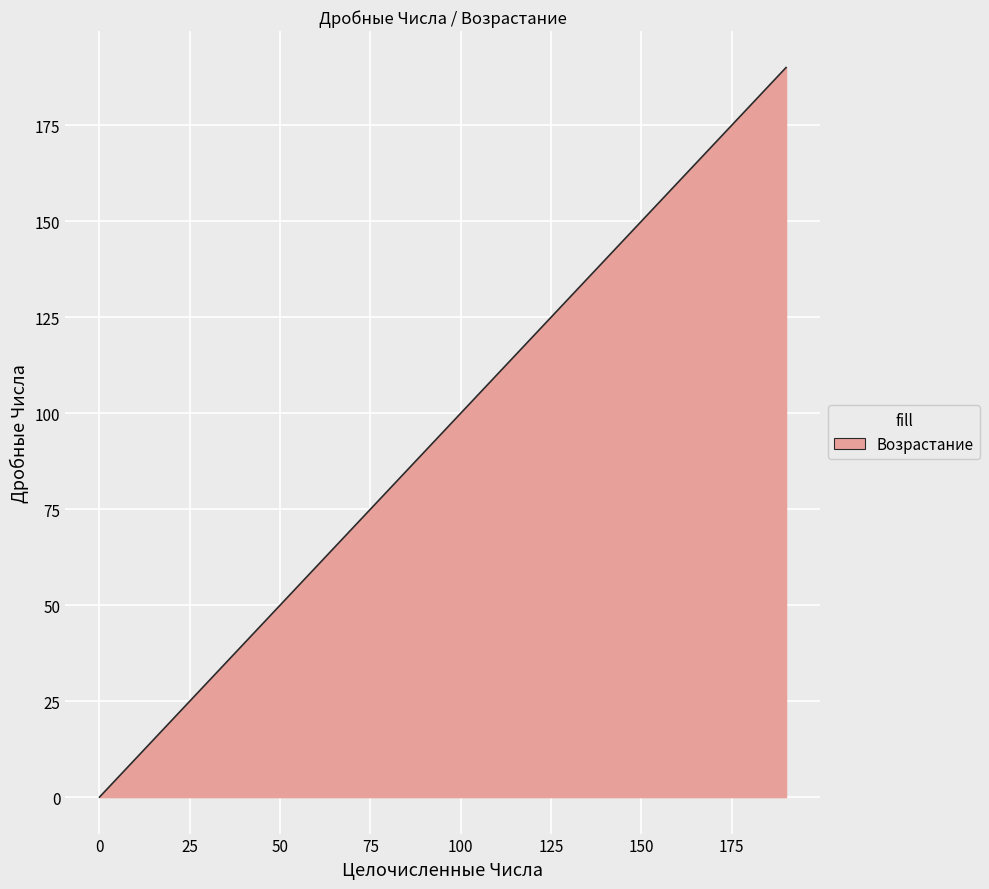

What is the difference between the second highest and second lowest values?

180